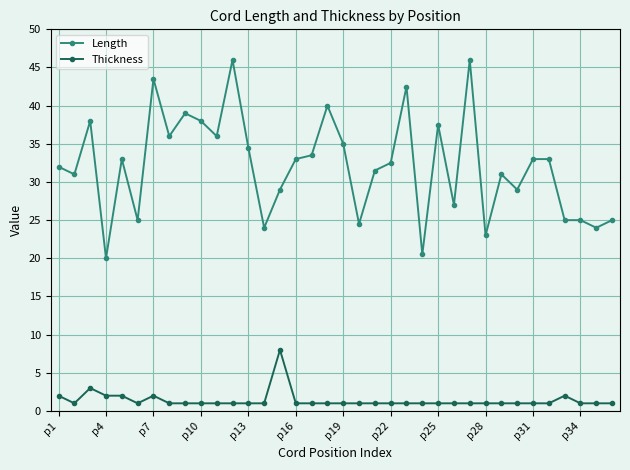

What is the value of the Thickness point at the 16th from the left?

1.0